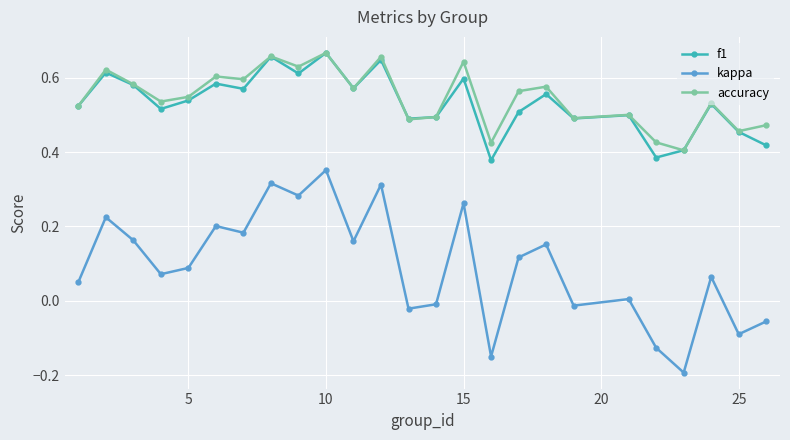

Which series has the largest range (max minus min)?

kappa